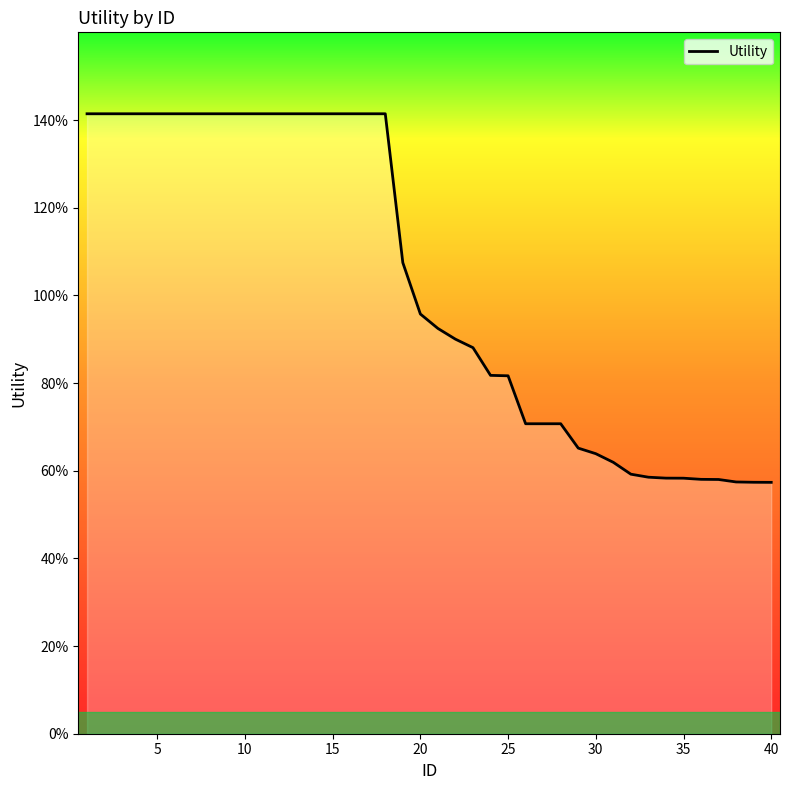

At which category does the chart reach its minimum across all series?

40